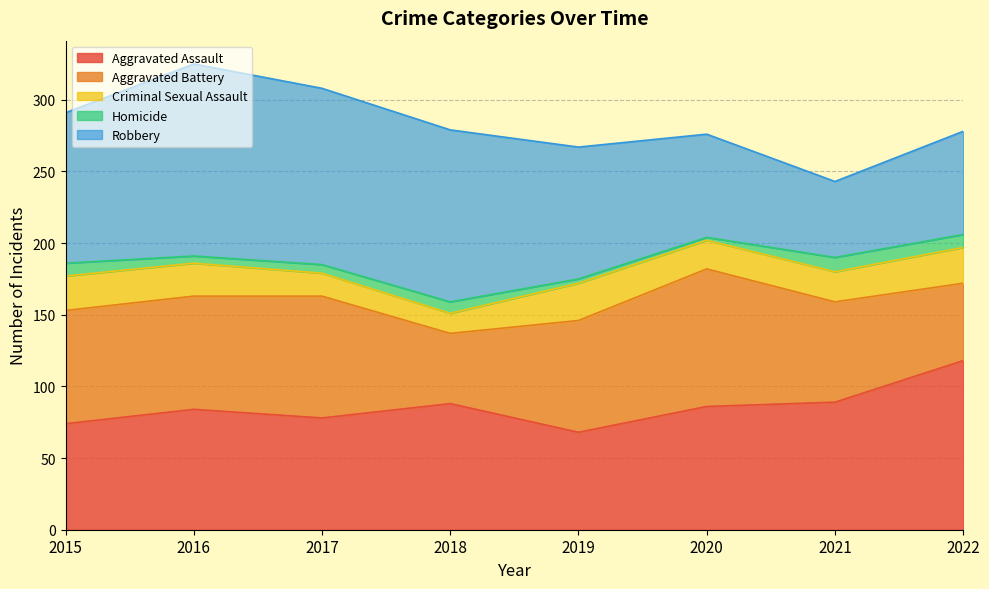

What is the value of the Aggravated Assault point at the 5th from the left?

68